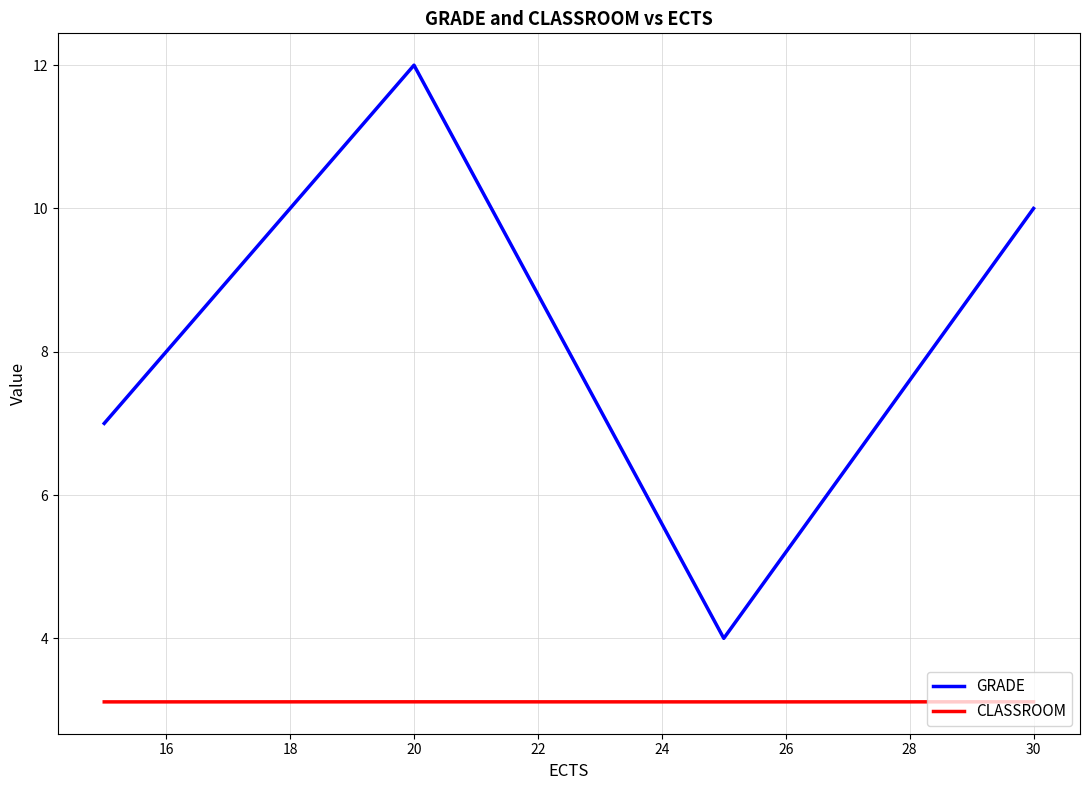

True or false: CLASSROOM and GRADE intersect in this chart.

False